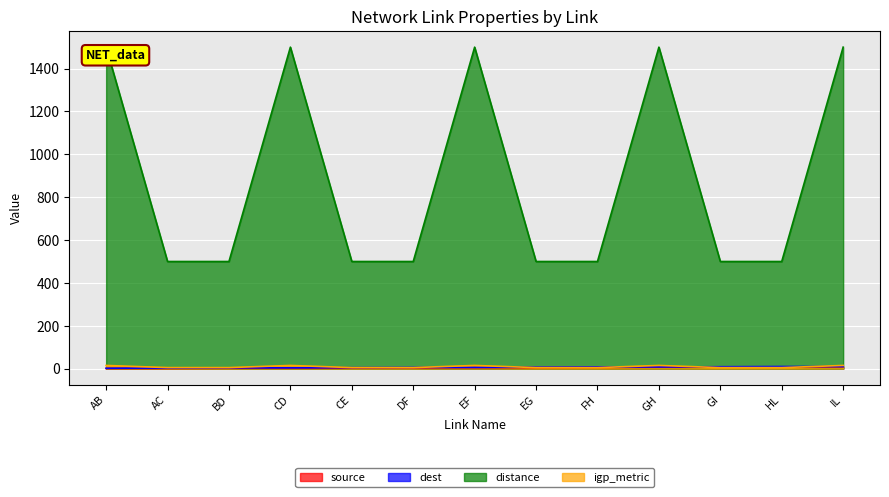

The value of dest at AB is 1. True or false?

False